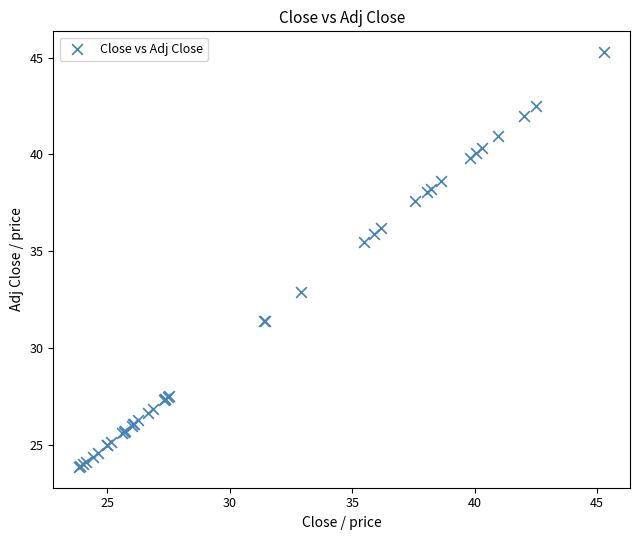

What Y value in the scatter plot is closest to 34?

32.9